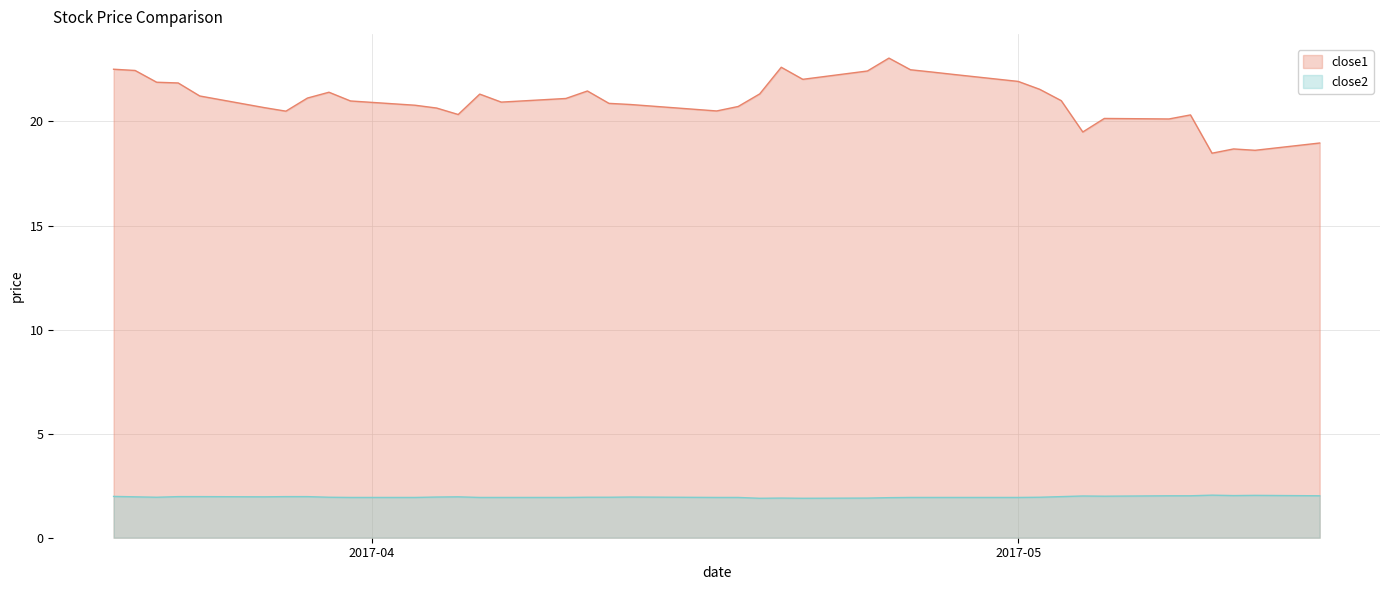

At how many categories does at least one series exceed 5?

40